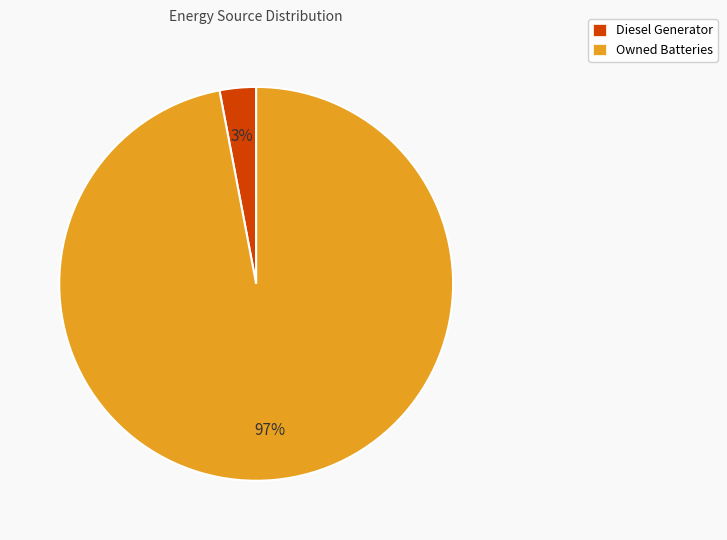

To the nearest percent, what is the difference between the largest and smallest slice percentages?

94%